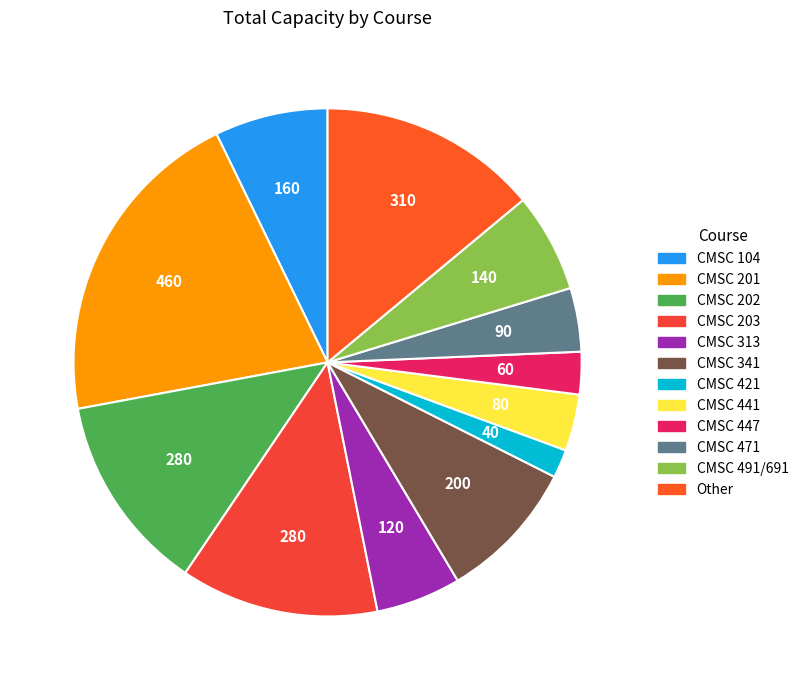

Is it true that Other is 3% of the pie?

False